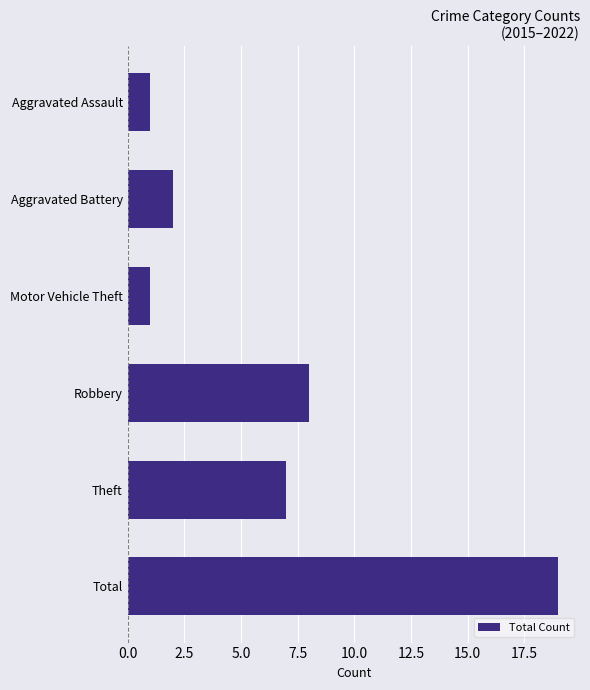

What position from the top is Robbery?

4